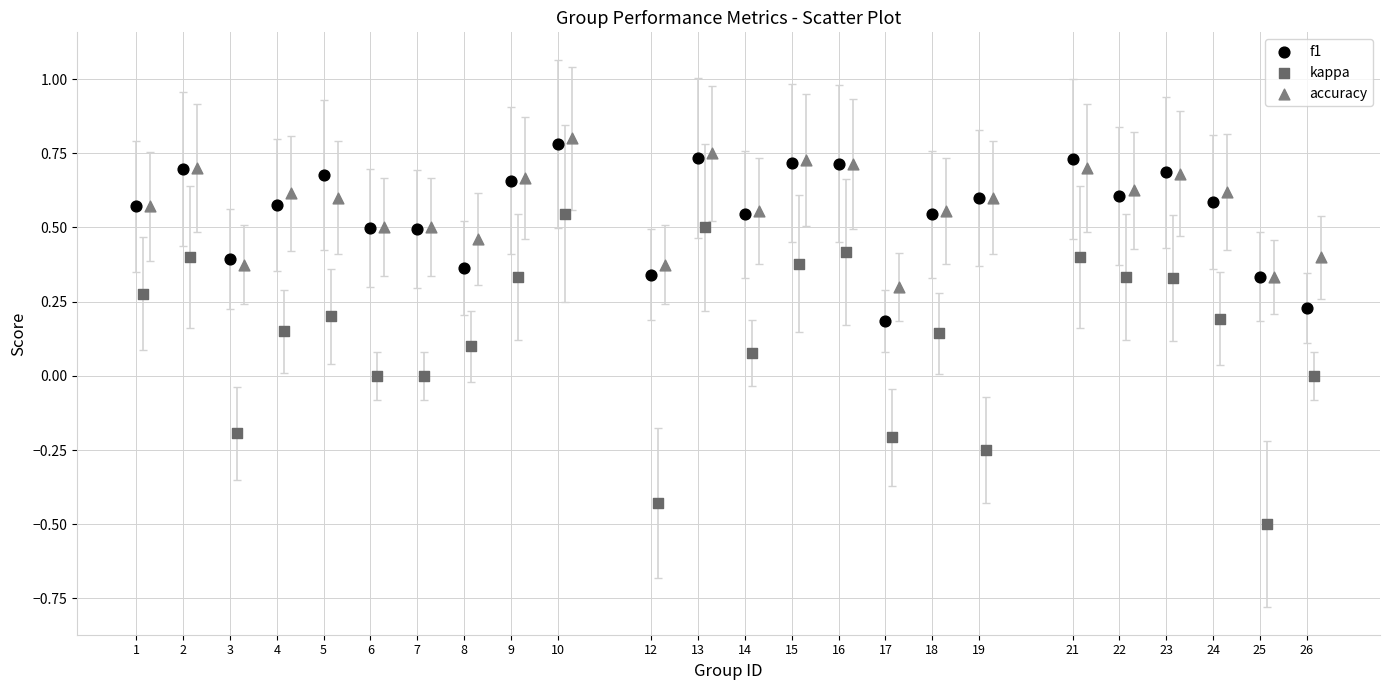

Which series reaches the minimum Y coordinate?

kappa